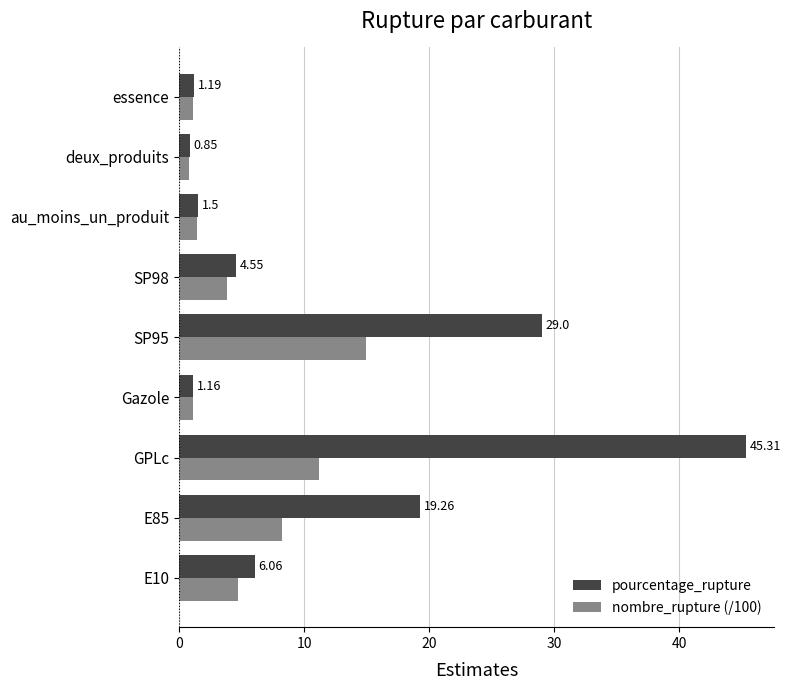

List the series in order of their overall mean, lowest first.

nombre_rupture (/100), pourcentage_rupture